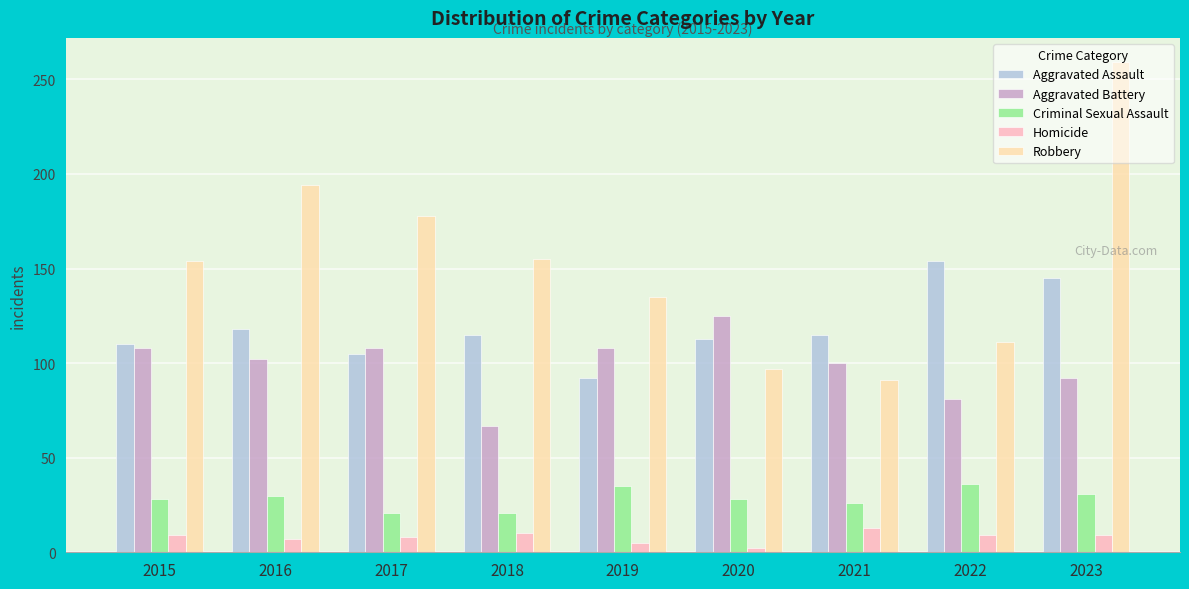

Is the value of Aggravated Battery at 2023 greater than the value of Criminal Sexual Assault at 2023?

Yes